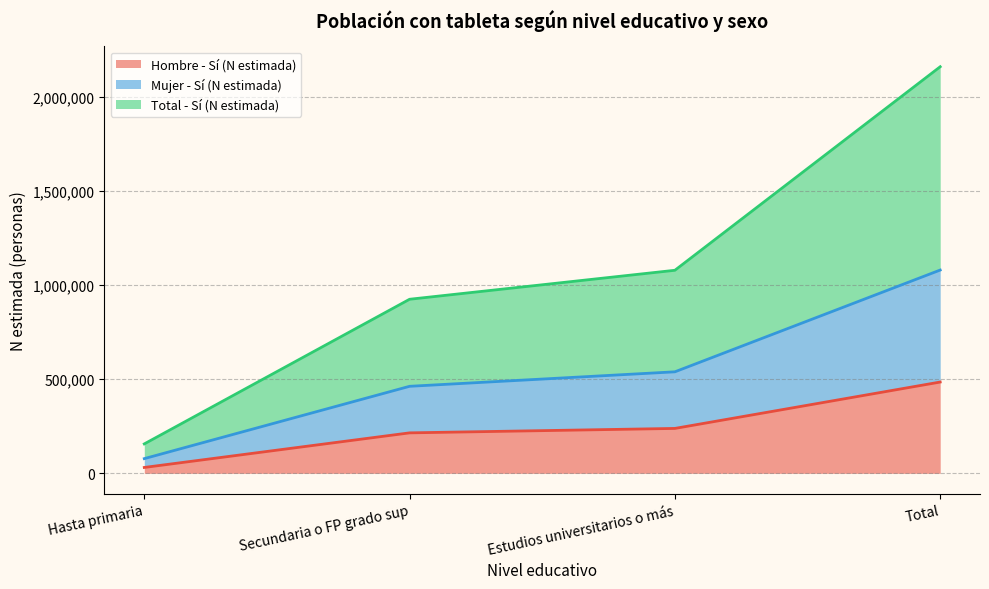

True or false: Total - Sí (N estimada) and Mujer - Sí (N estimada) cross at least once.

False